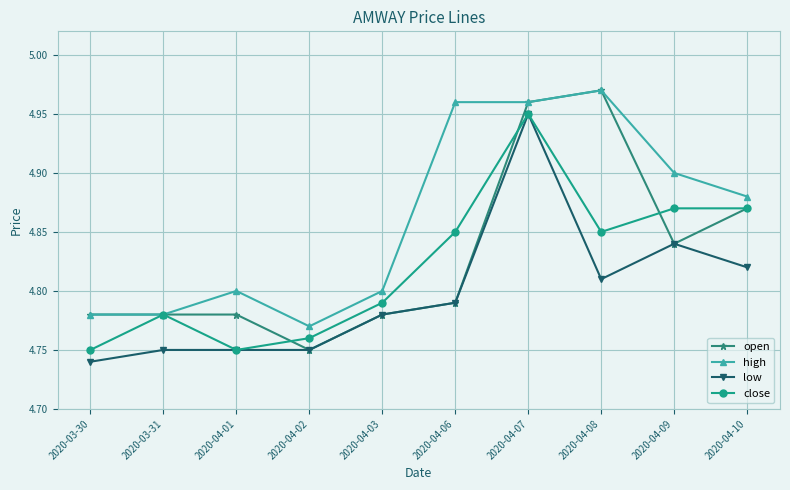

What is the difference between the second highest and minimum values in the close series?

0.1